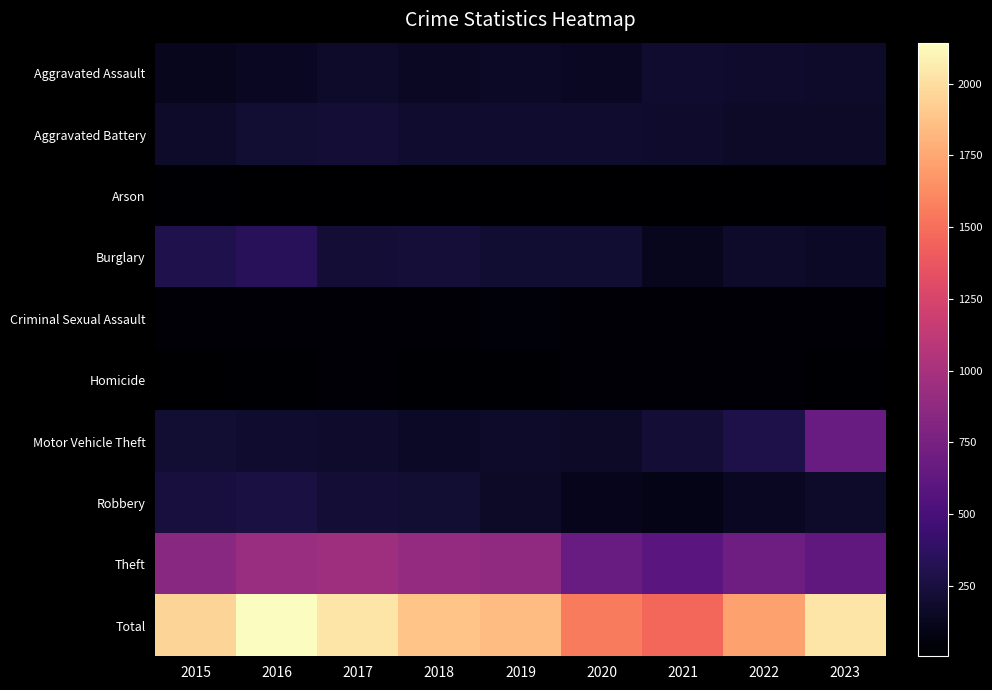

Rank the series at 2020 from lowest to highest value.

Arson, Homicide, Criminal Sexual Assault, Robbery, Aggravated Assault, Motor Vehicle Theft, Aggravated Battery, Burglary, Theft, Total